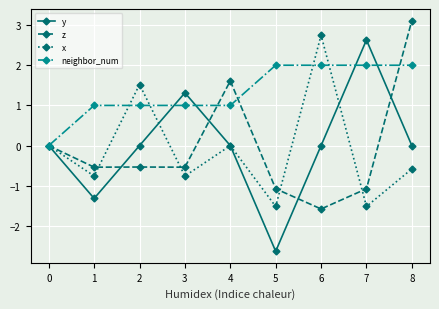

How many distinct data groups are displayed?

4